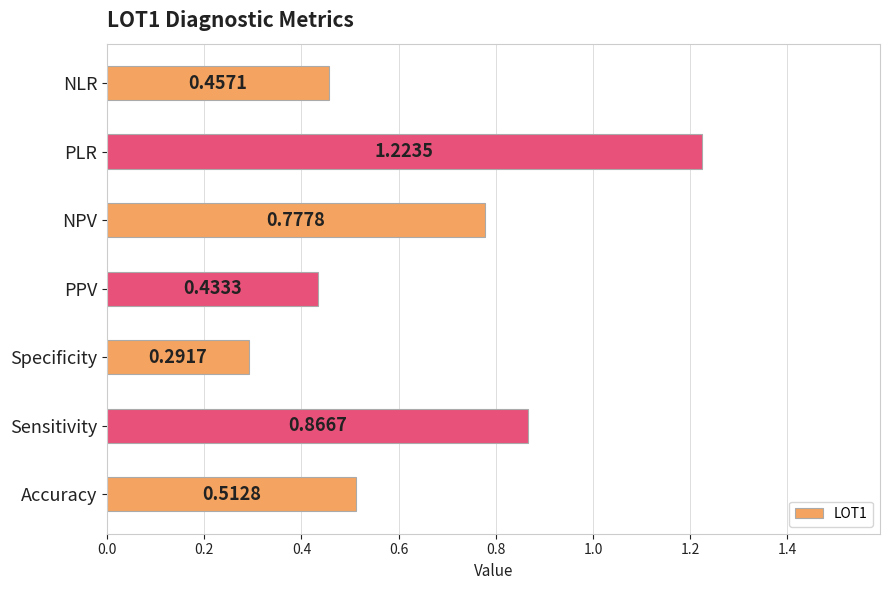

What is the change in value from Sensitivity to Specificity?

-0.6